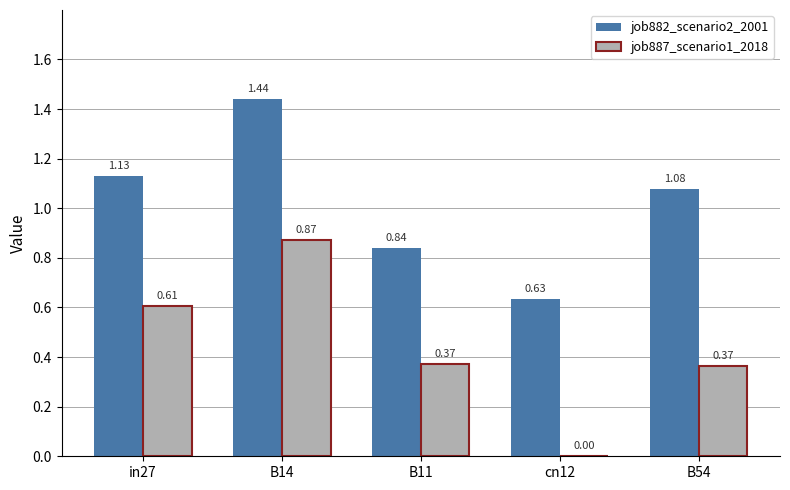

Between B11 and cn12, which series saw the biggest shift?

job887_scenario1_2018